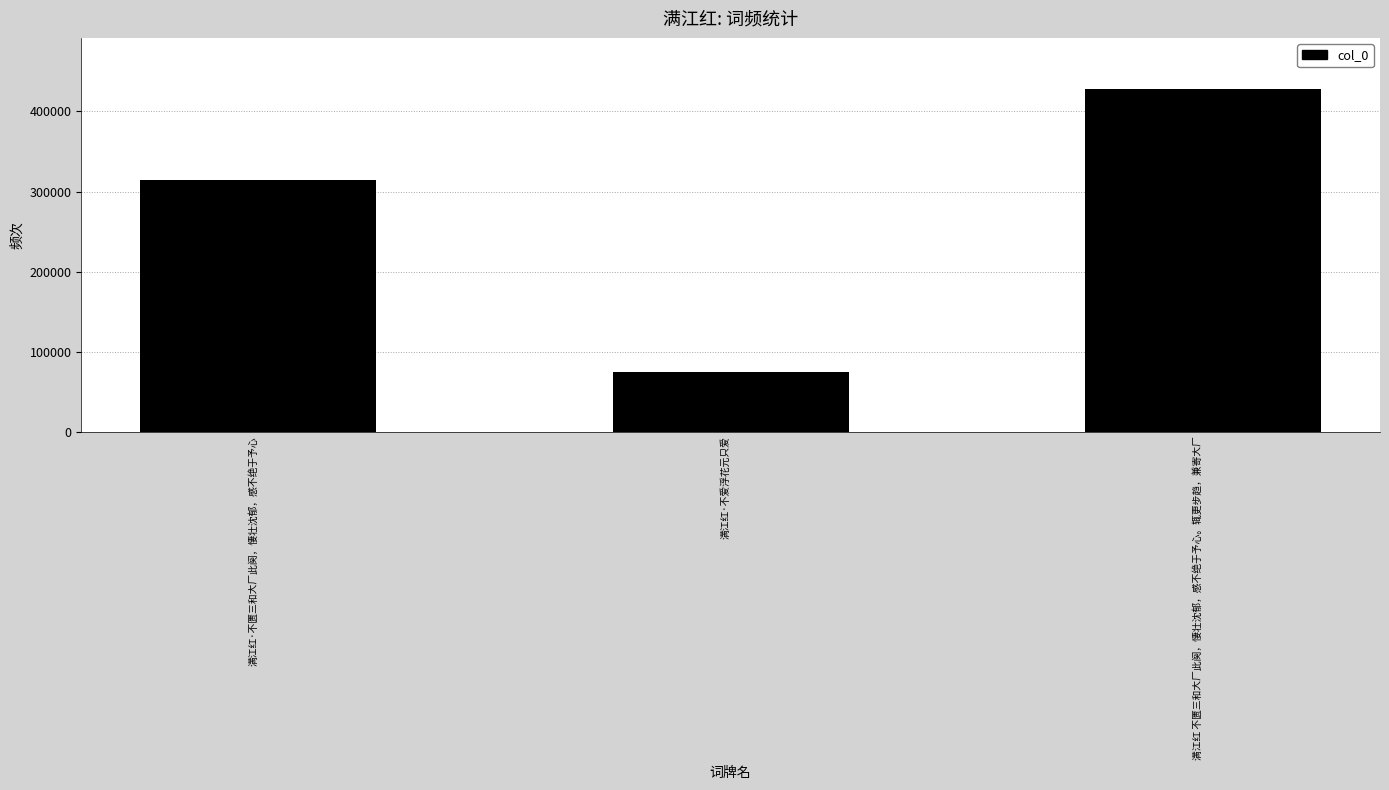

How many distinct data groups are displayed?

1